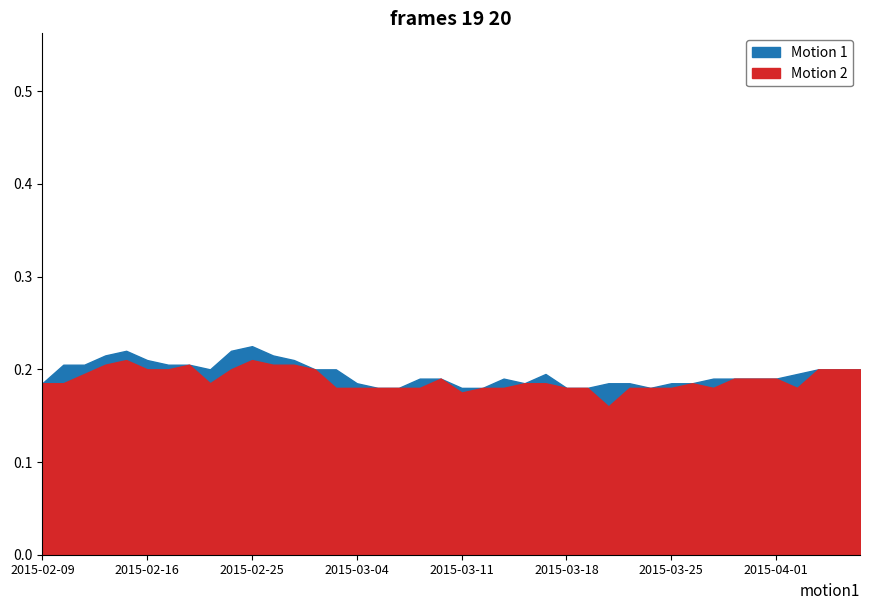

The value of high at 2015-03-04 is 0.1. True or false?

False